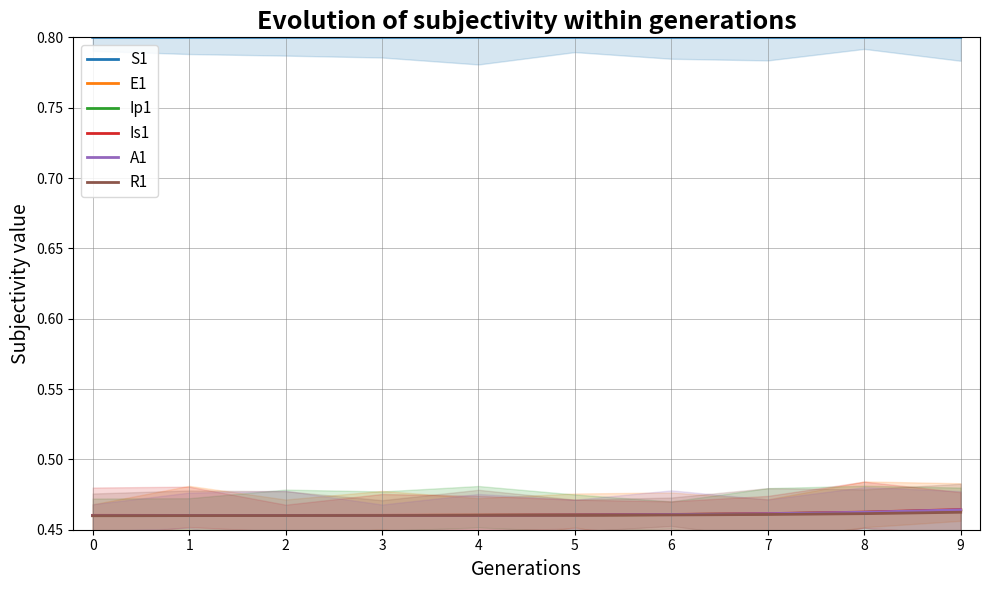

Which series has the largest total across all categories?

S1